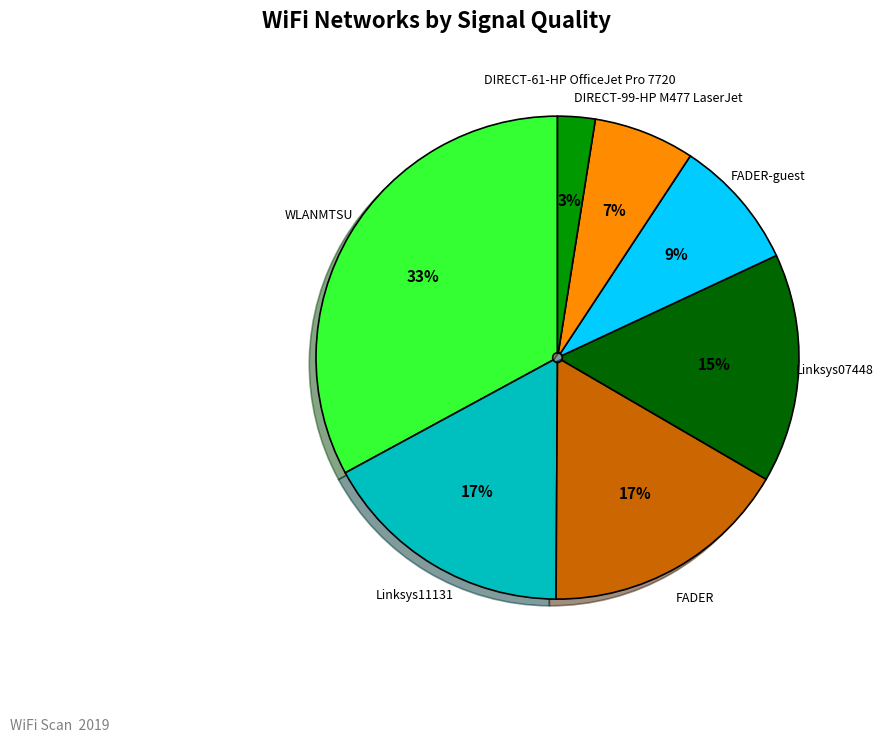

Count the number of slices in the pie.

7